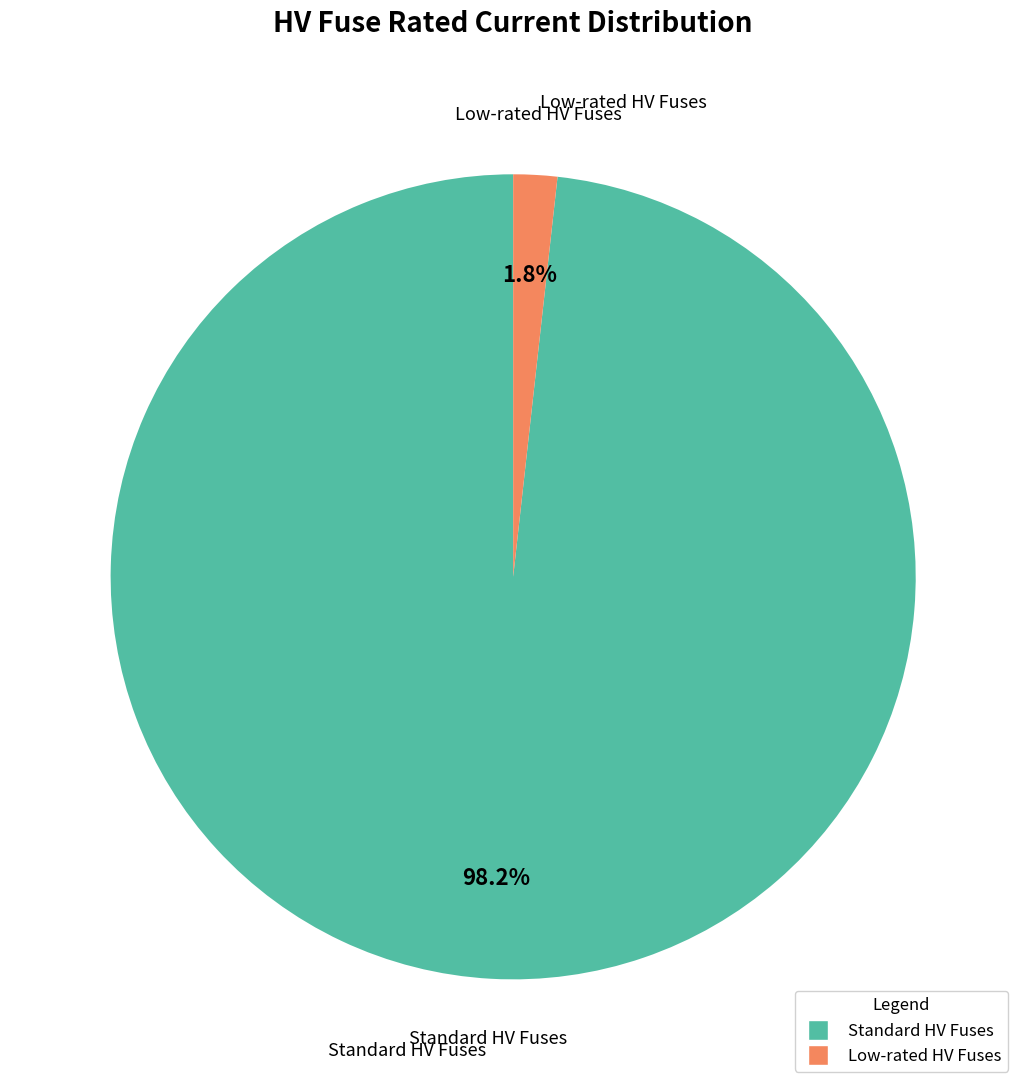

Is there a majority slice in this chart?

Yes